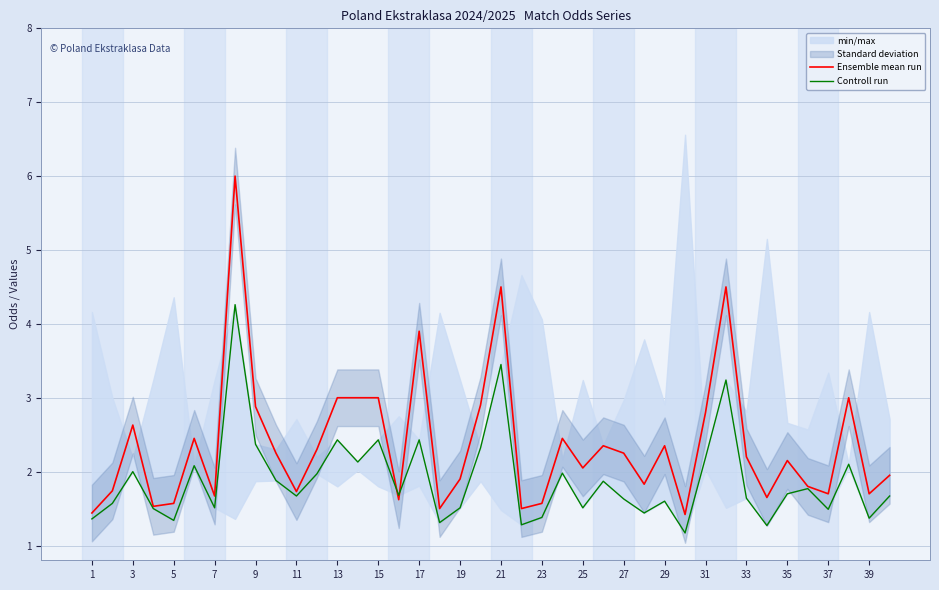

Is it true that Ensemble mean run equals 2.6 at 3?

True